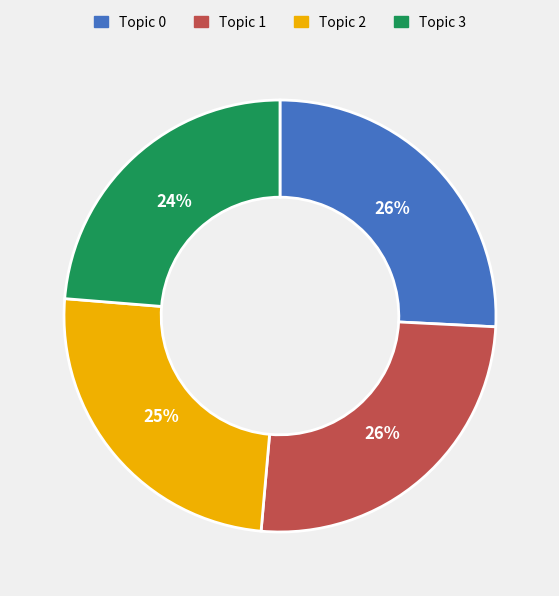

To the nearest percent, what is the combined percentage of Topic 3 and Topic 0?

50%